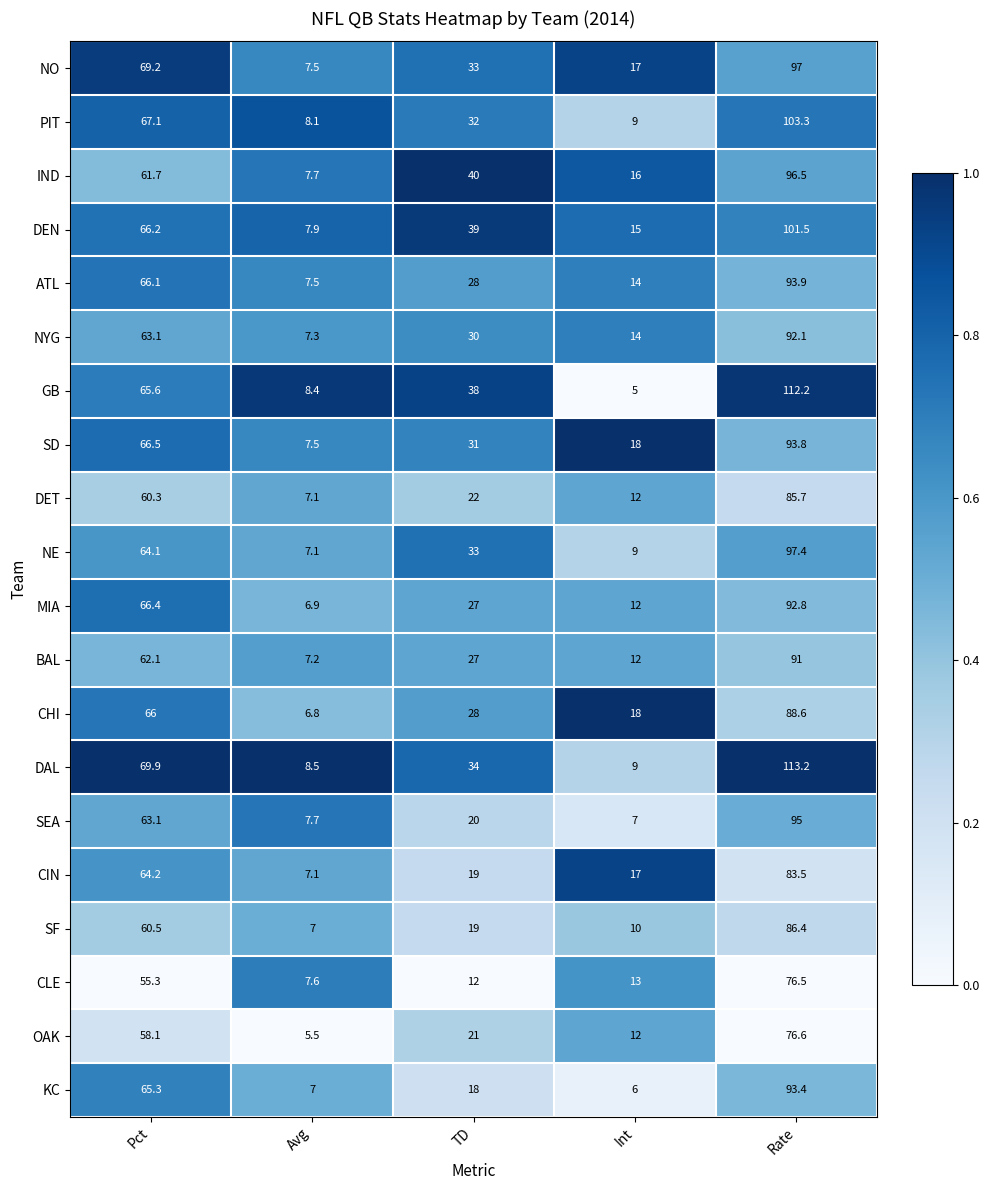

What is the difference between the NE values at Int and TD?

24.0